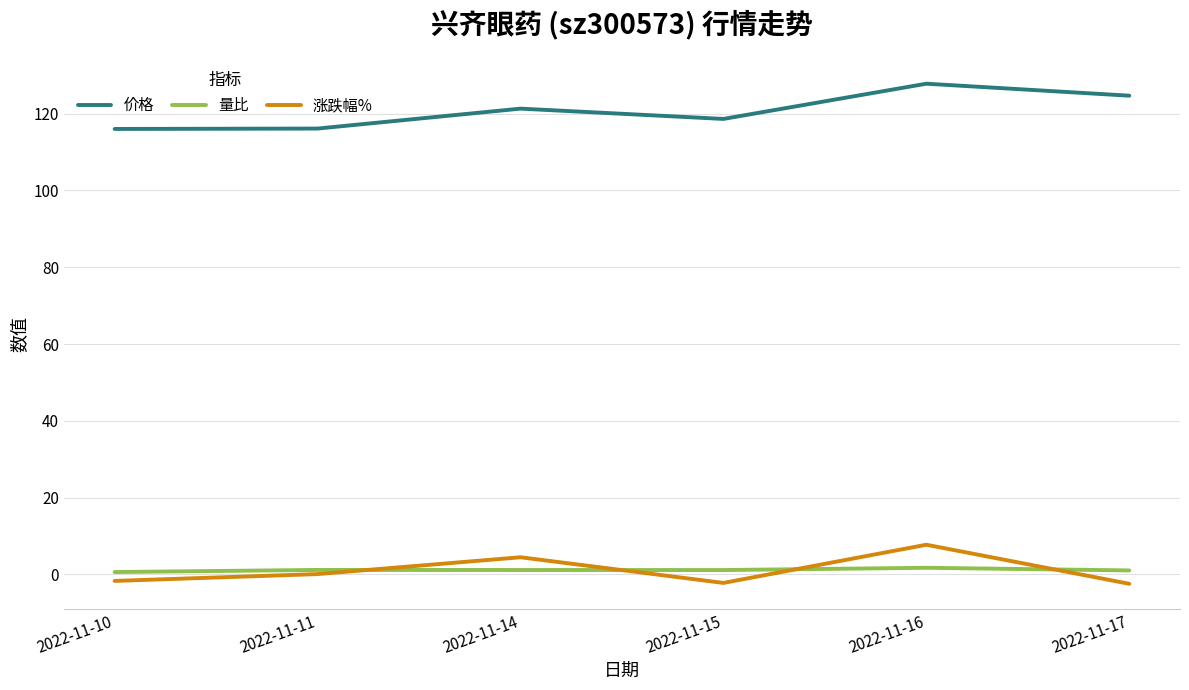

True or false: 涨跌幅% has a value of -2.4 at 2022-11-17.

True